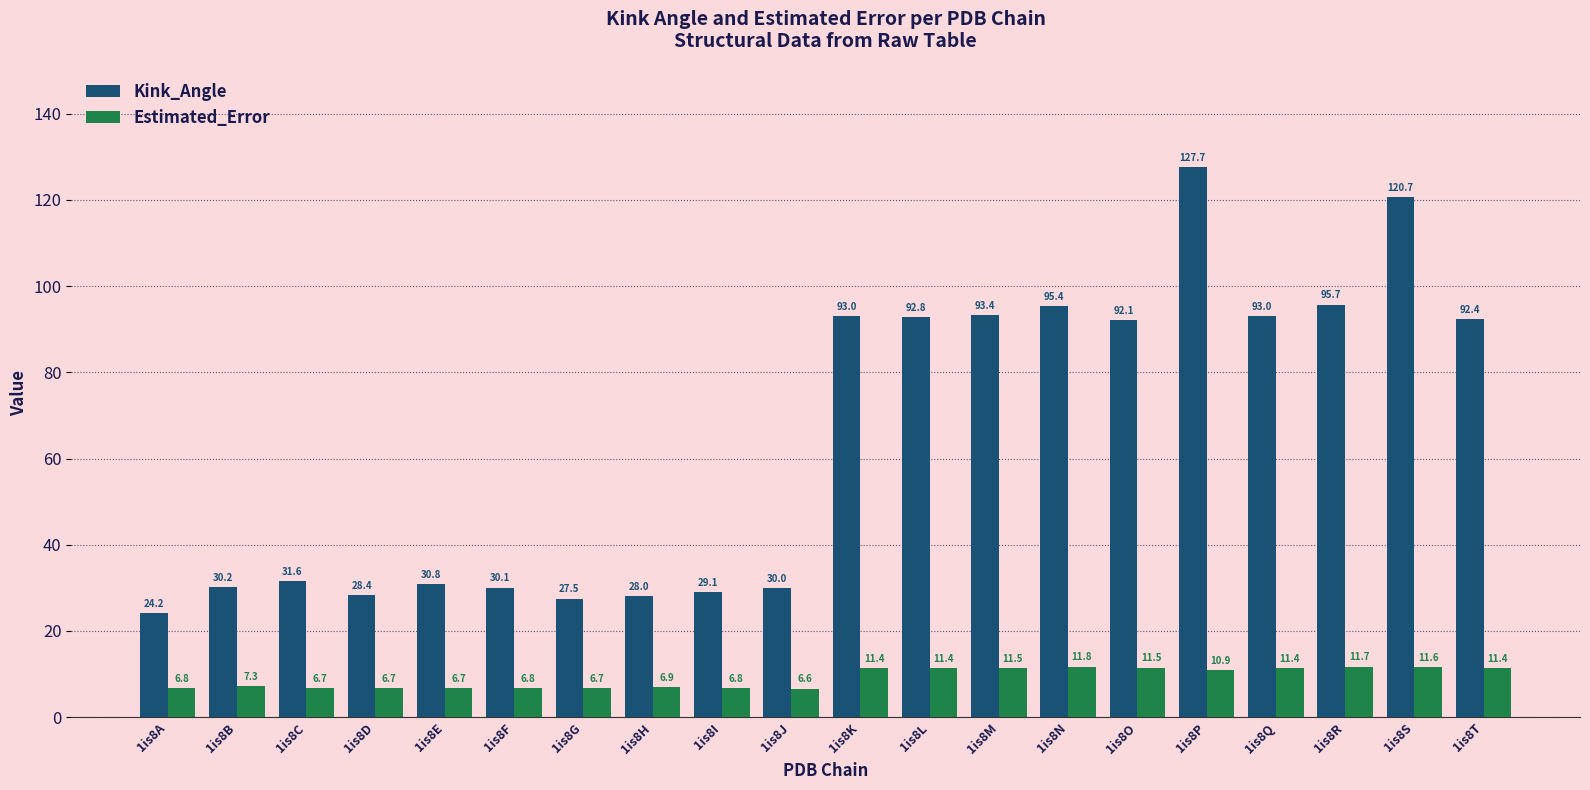

Reading left to right, list all the values displayed in this chart.

Kink_Angle: 24.2	30.2	31.6	28.4	30.8	30.1	27.5	28.0	29.1	30.0	93.0	92.8	93.4	95.4	92.1	127.7	93.0	95.7	120.7	92.4
Estimated_Error: 6.8	7.3	6.7	6.7	6.7	6.8	6.7	6.9	6.8	6.6	11.4	11.4	11.5	11.8	11.5	10.9	11.4	11.7	11.6	11.4